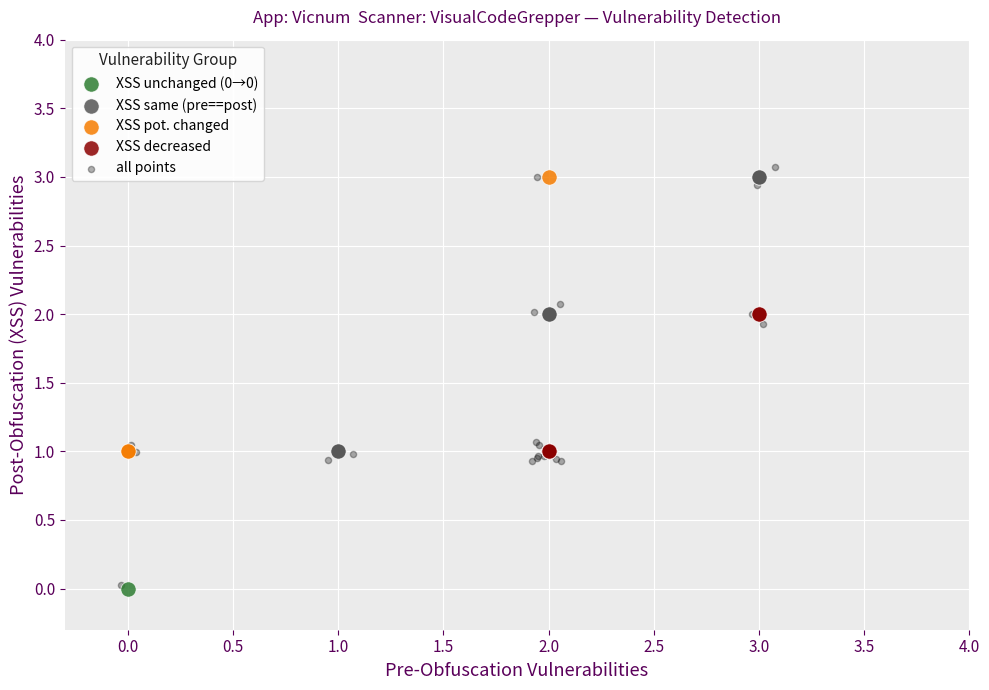

Which series reaches the maximum Y coordinate?

all points